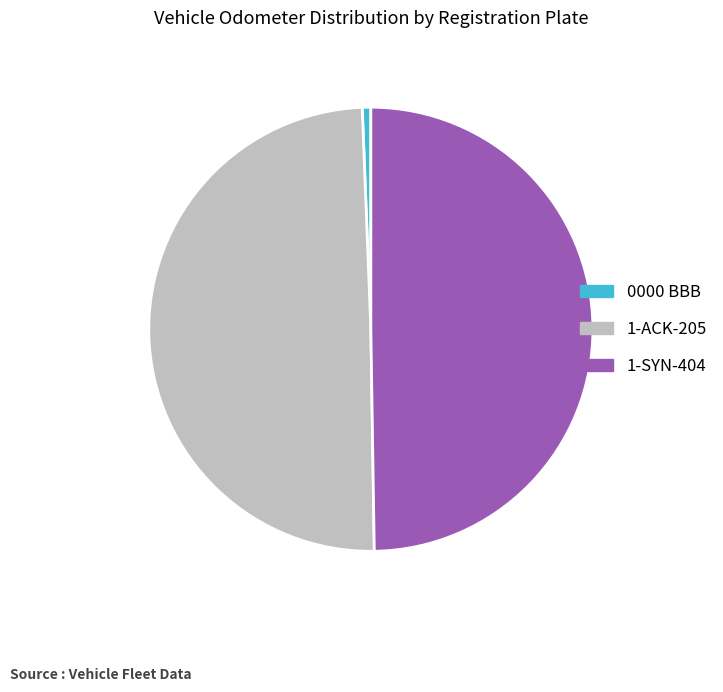

What is the smallest slice in the pie chart?

0000 BBB